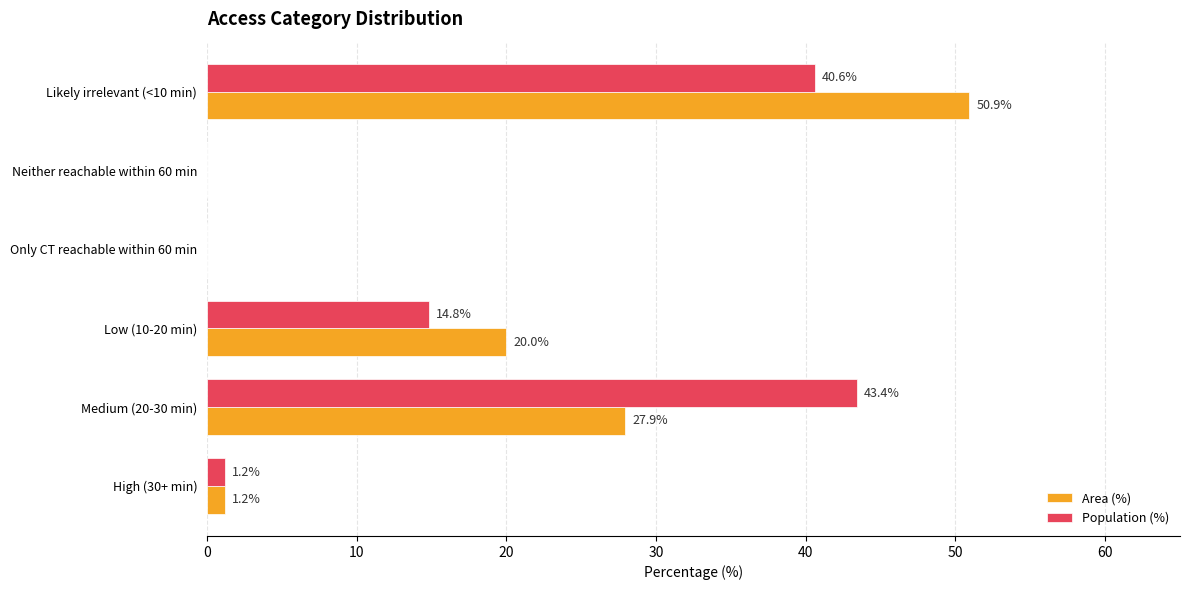

Is the value of Area (%) at Likely irrelevant (<10 min) greater than the value of Population (%) at Medium (20-30 min)?

Yes